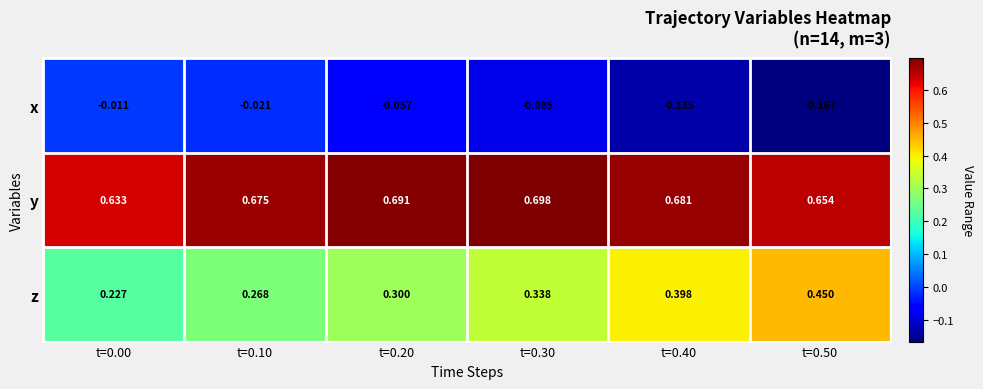

Which series has the largest range (max minus min)?

z